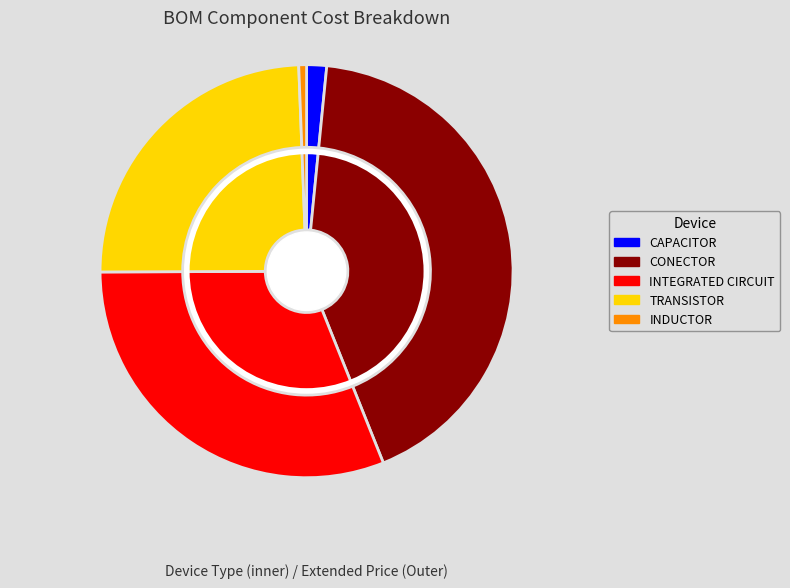

Is the sum of CAPACITOR and INTEGRATED CIRCUIT greater than half?

No